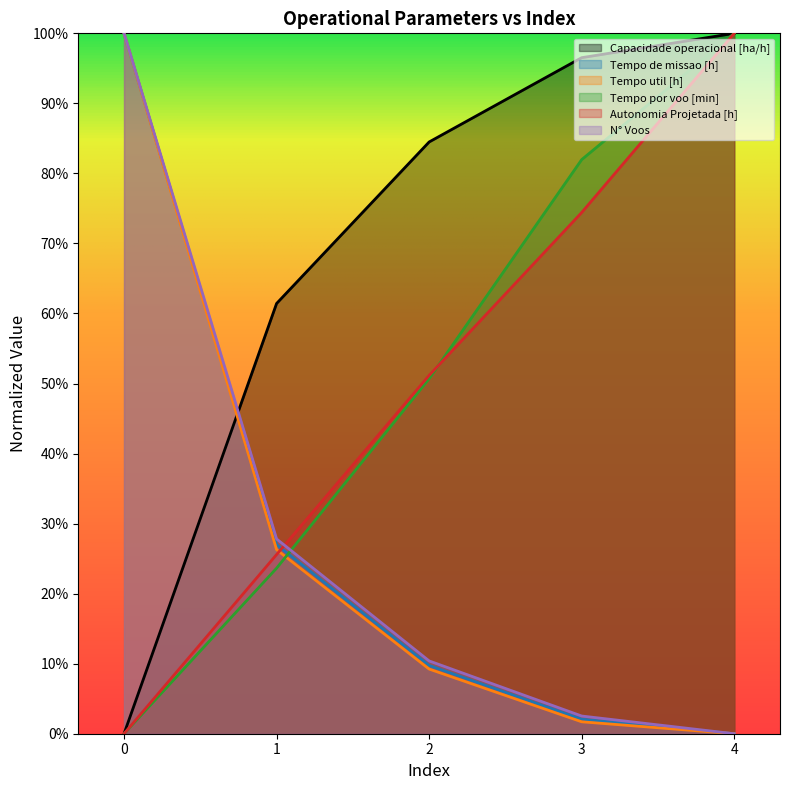

What are all the series names shown in the legend?

Capacidade operacional [ha/h], Tempo de missao [h], Tempo util [h], Tempo por voo [min], Autonomia Projetada [h], N° Voos